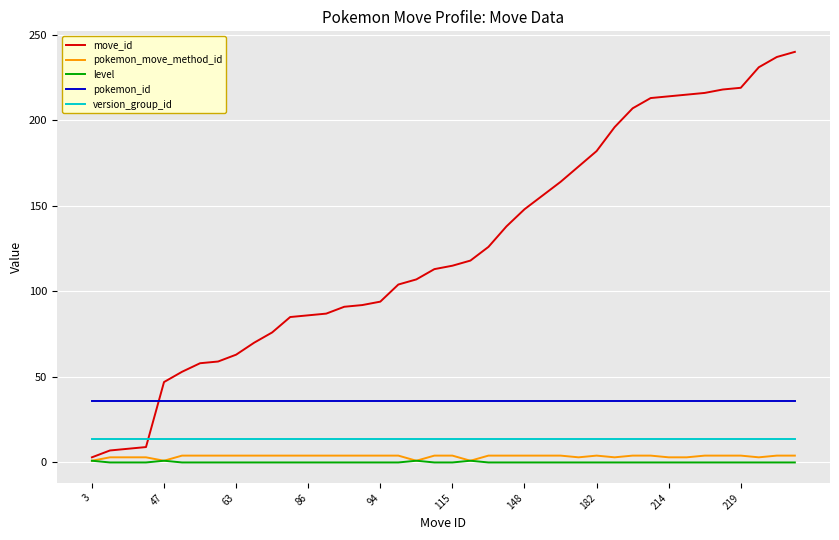

What is the maximum value shown in the chart?

240